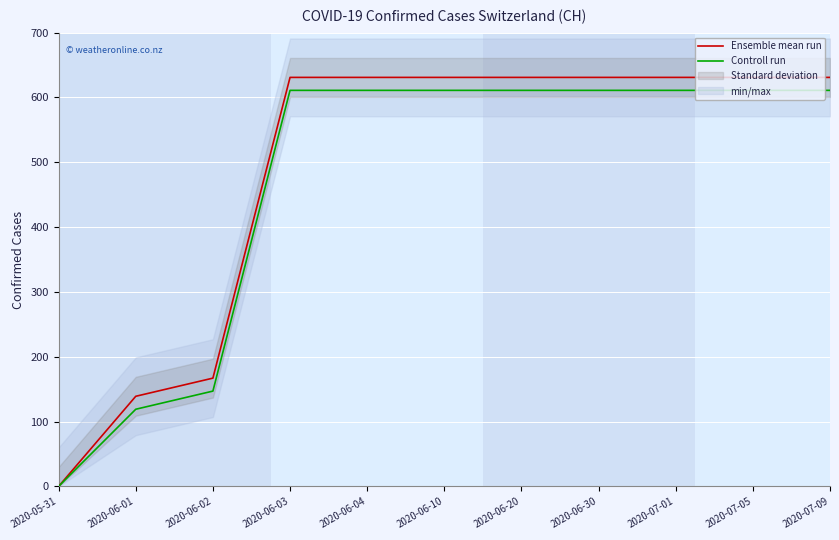

Reading left to right, what are all the values shown in this chart?

Ensemble mean run: 0	139	167	631	631	631	631	631	631	631	631
Controll run: 0	119	147	611	611	611	611	611	611	611	611